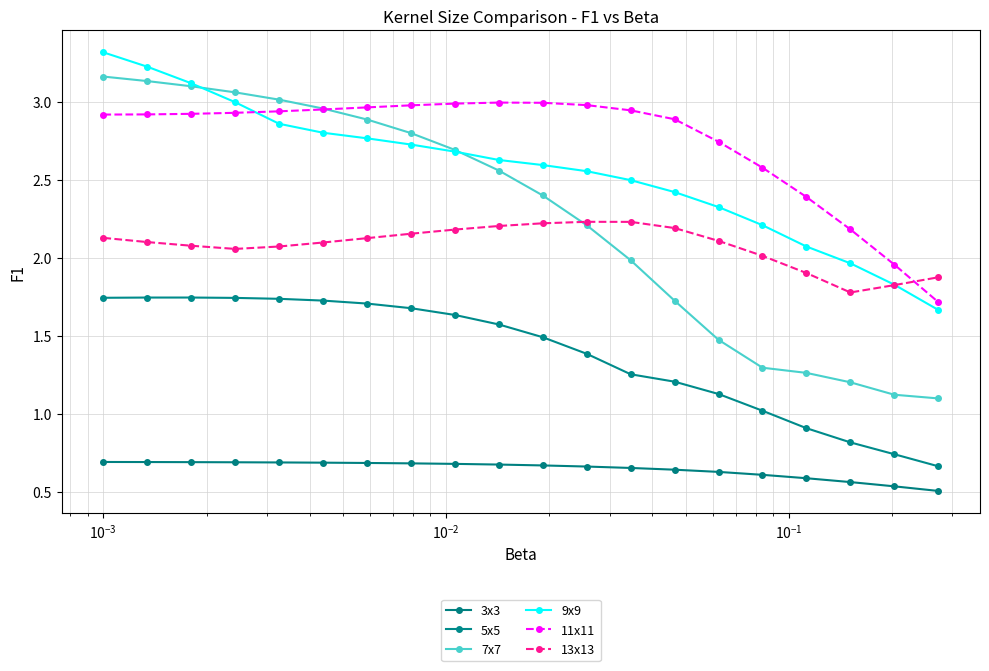

What is the maximum value for 11x11?

3.0